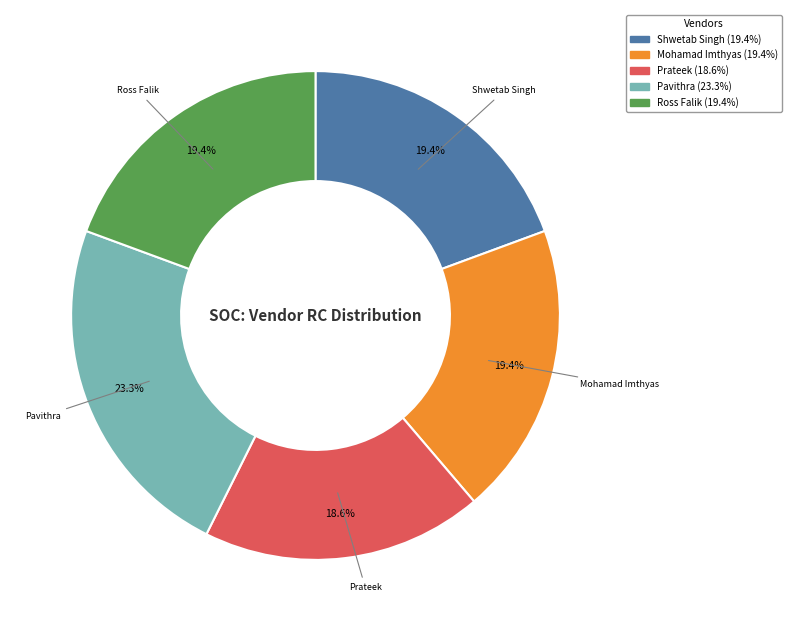

True or false: Shwetab Singh accounts for 33% of the total.

False